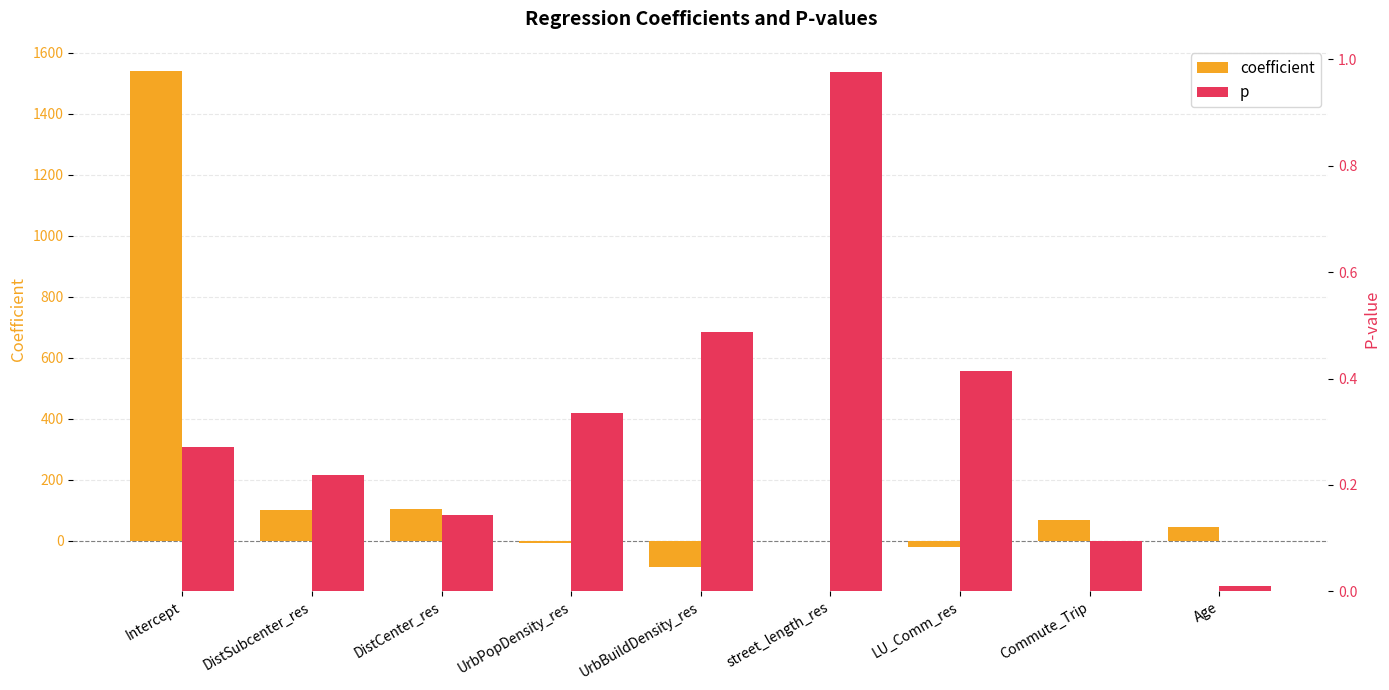

What is the spread (max minus min) of values at DistCenter_res?

104.1